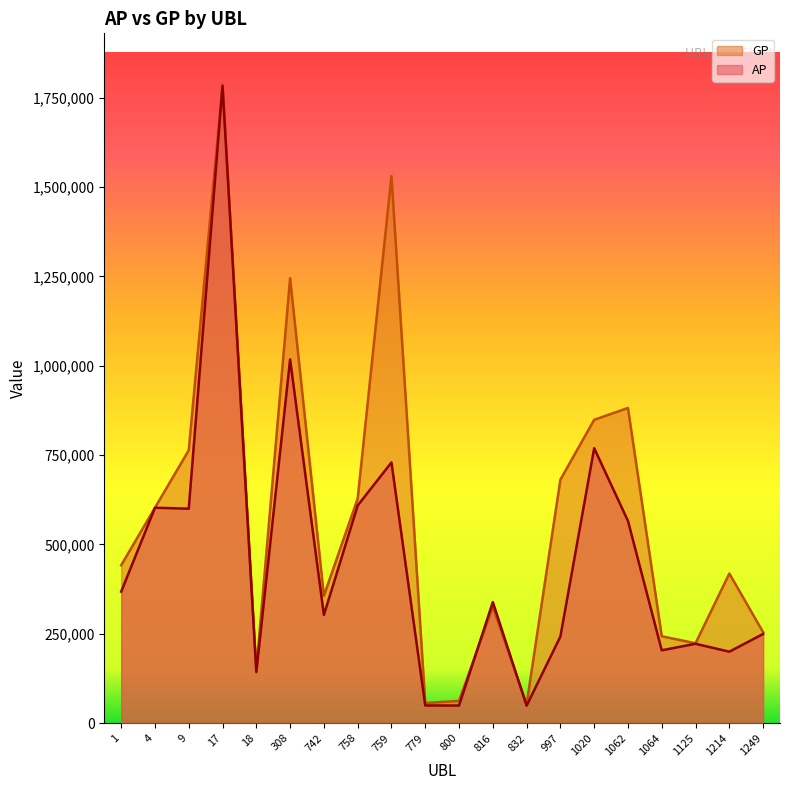

True or false: GP has a value of 418555 at 1214.

True